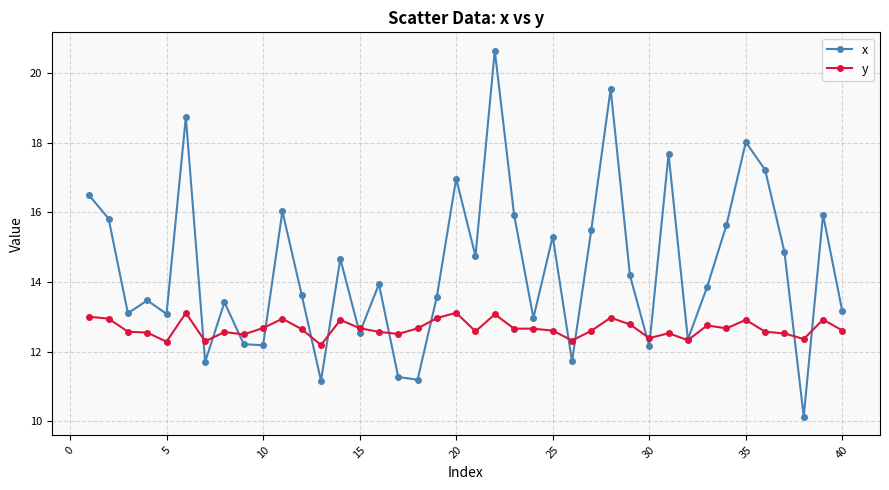

True or false: y has more than 2 points higher than both neighbors.

True